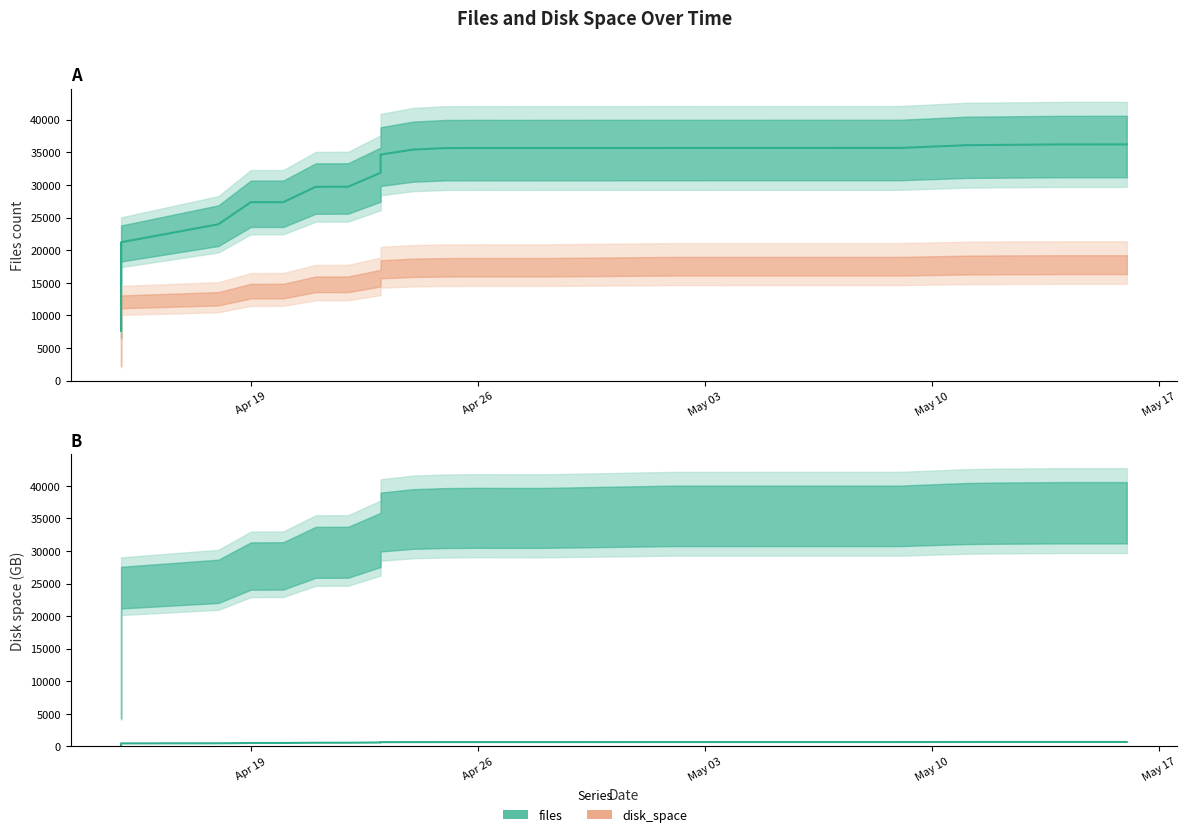

How many lines are shown in the chart?

2